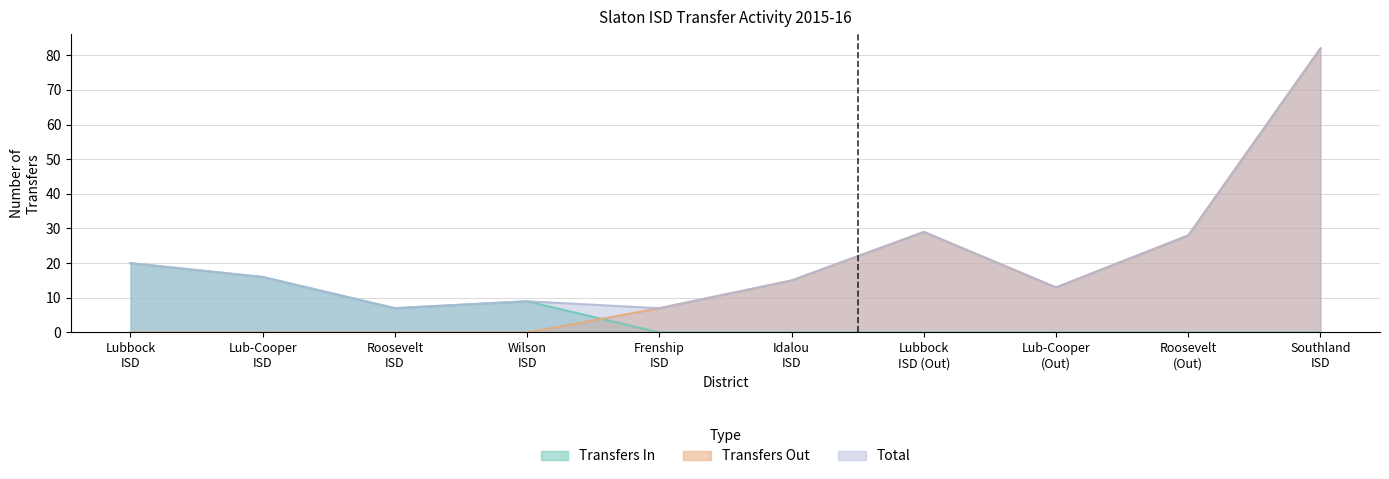

Is it true that Transfers In equals 6 at Lubbock ISD?

False